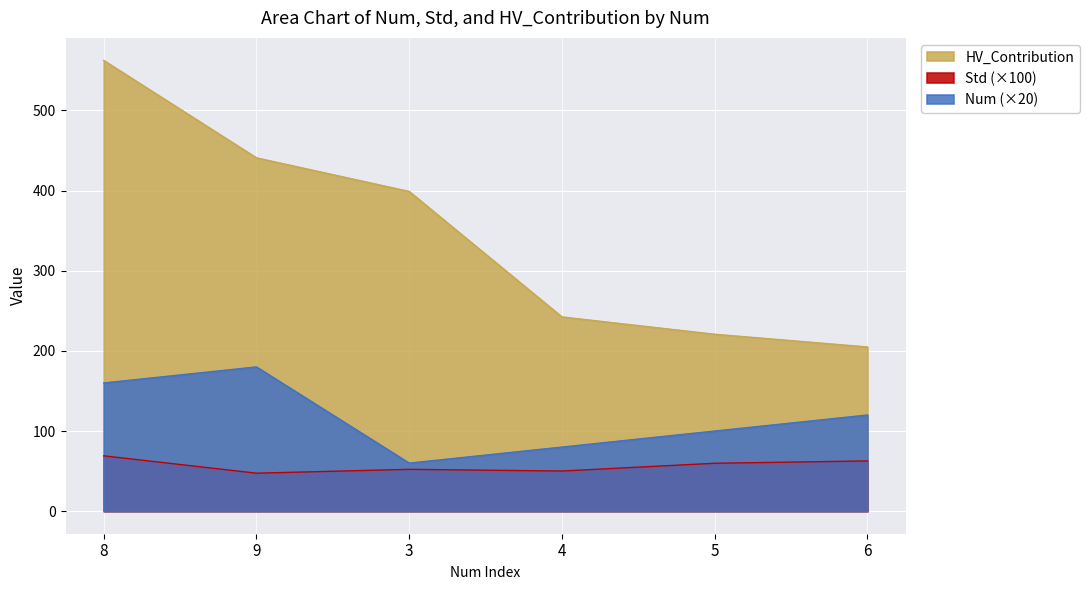

Does the chart display data point markers on the line(s)?

No